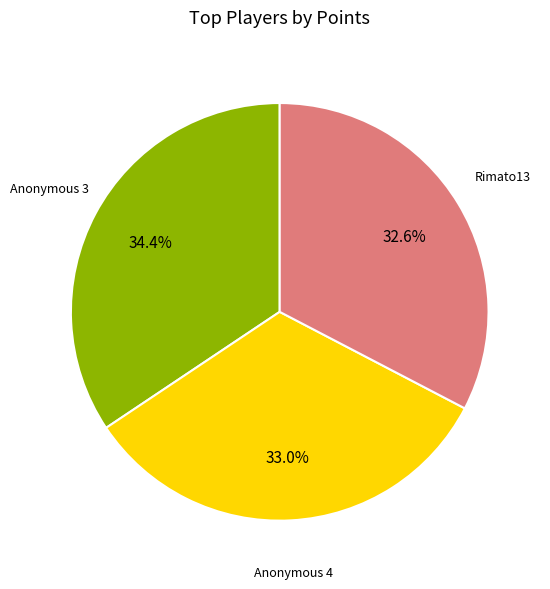

Does any single category account for the majority?

No